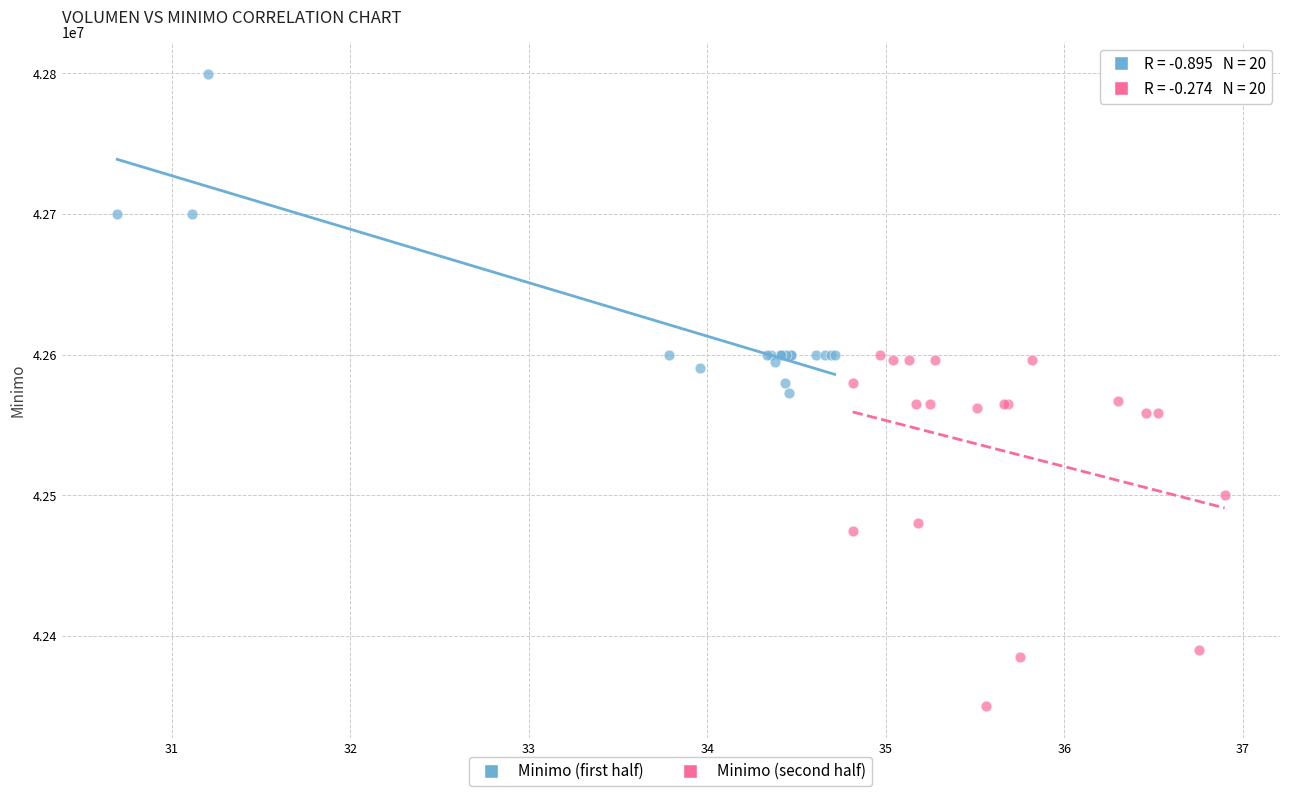

Which series reaches the minimum Y coordinate?

Minimo (second half)